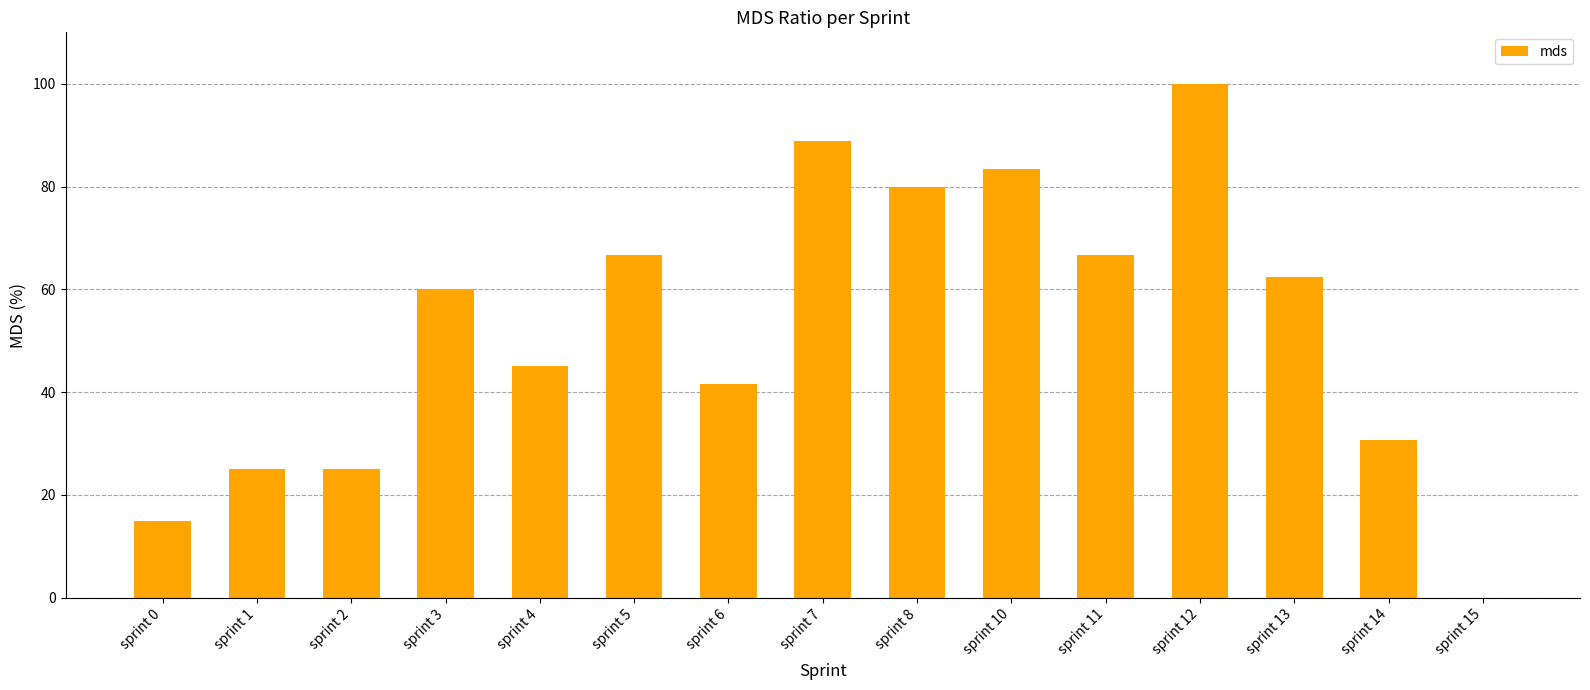

The value at sprint 3 is 105.6. True or false?

False